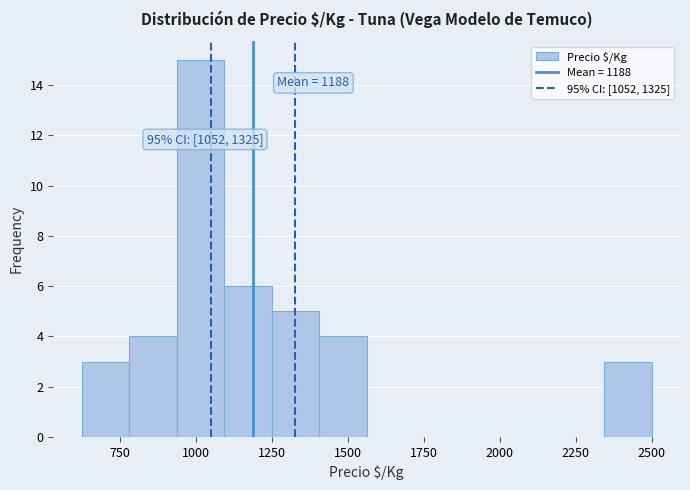

Around what value on the x-axis is the tallest bar? Give the approximate position of its centre, as read against the axis.

1000